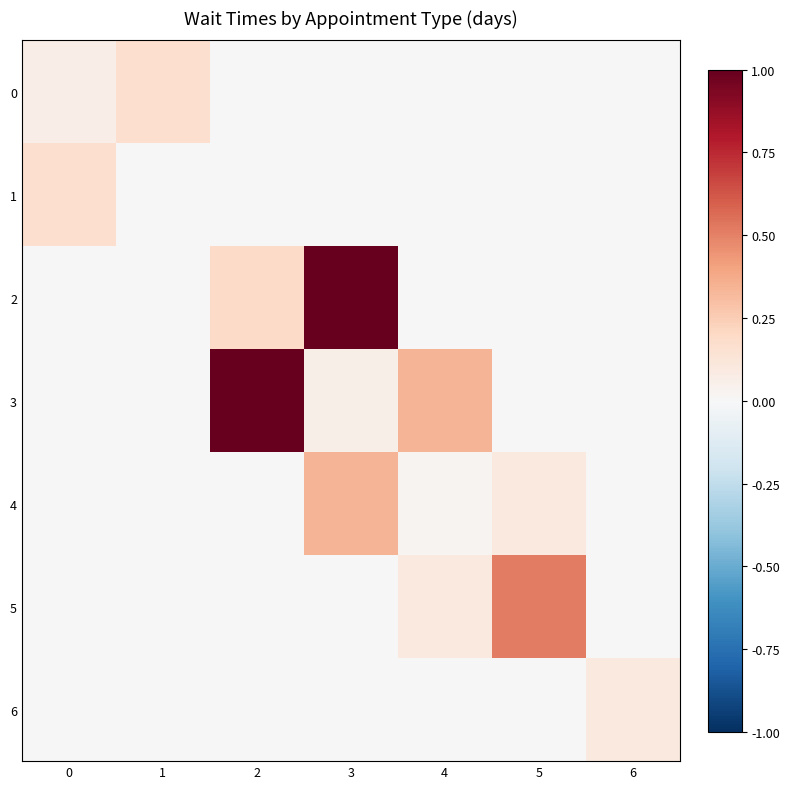

Reading left to right, transcribe all the data shown in this chart.

0: 0=0.1	1=0.2	2=0.0	3=0.0	4=0.0	5=0.0	6=0.0
1: 0=0.2	1=0.0	2=0.0	3=0.0	4=0.0	5=0.0	6=0.0
2: 0=0.0	1=0.0	2=0.2	3=1.0	4=0.0	5=0.0	6=0.0
3: 0=0.0	1=0.0	2=1.0	3=0.1	4=0.3	5=0.0	6=0.0
4: 0=0.0	1=0.0	2=0.0	3=0.3	4=0.0	5=0.1	6=0.0
5: 0=0.0	1=0.0	2=0.0	3=0.0	4=0.1	5=0.5	6=0.0
6: 0=0.0	1=0.0	2=0.0	3=0.0	4=0.0	5=0.0	6=0.1